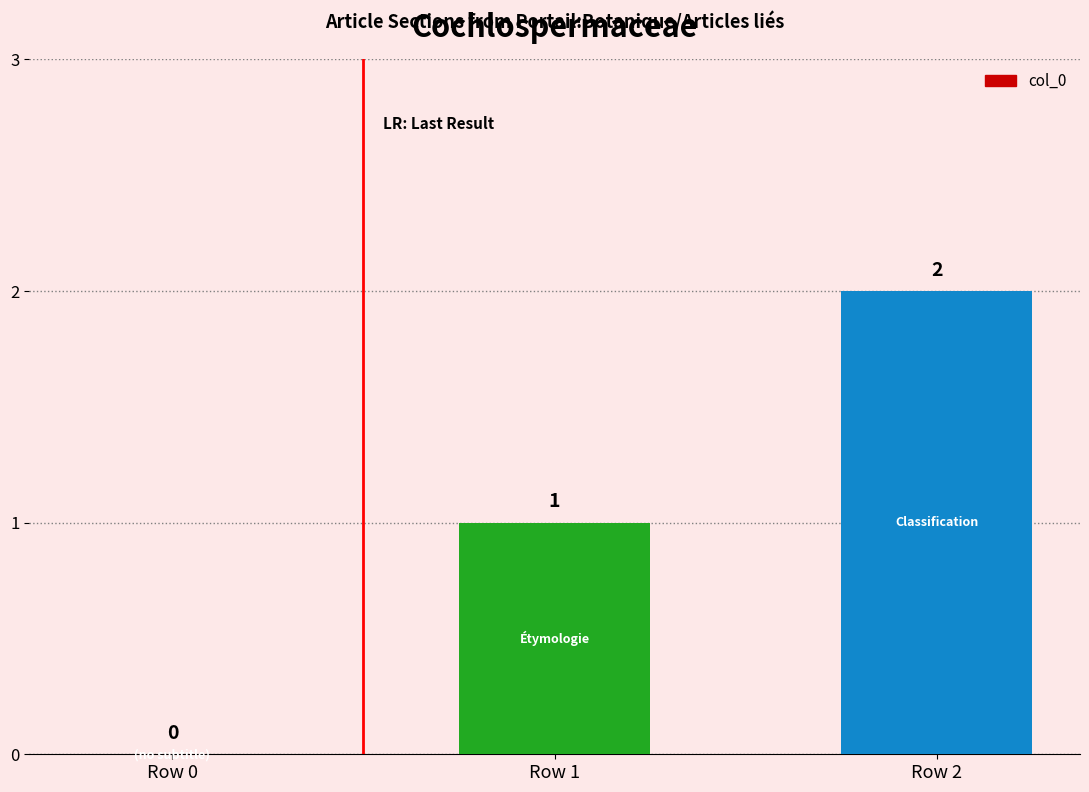

Which label corresponds to the largest value in the chart?

Row 2